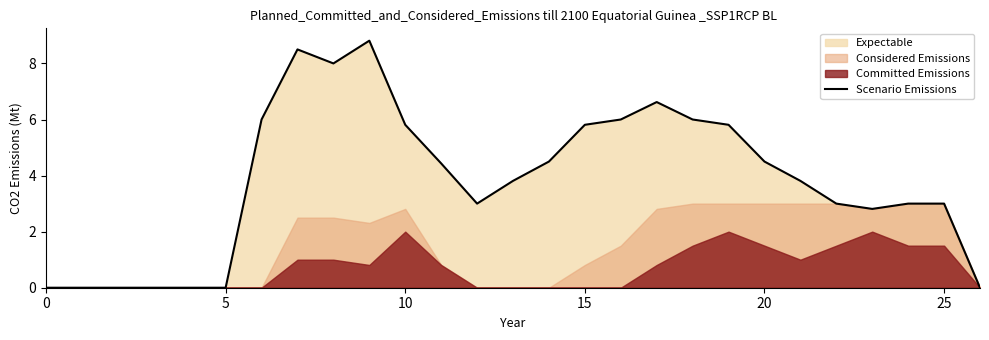

At which category does the data reach its first local peak?

7